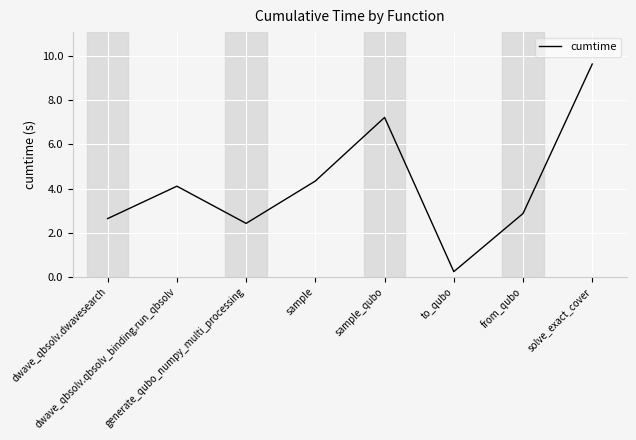

Where is the first local maximum?

dwave_qbsolv.qbsolv_binding.run_qbsolv